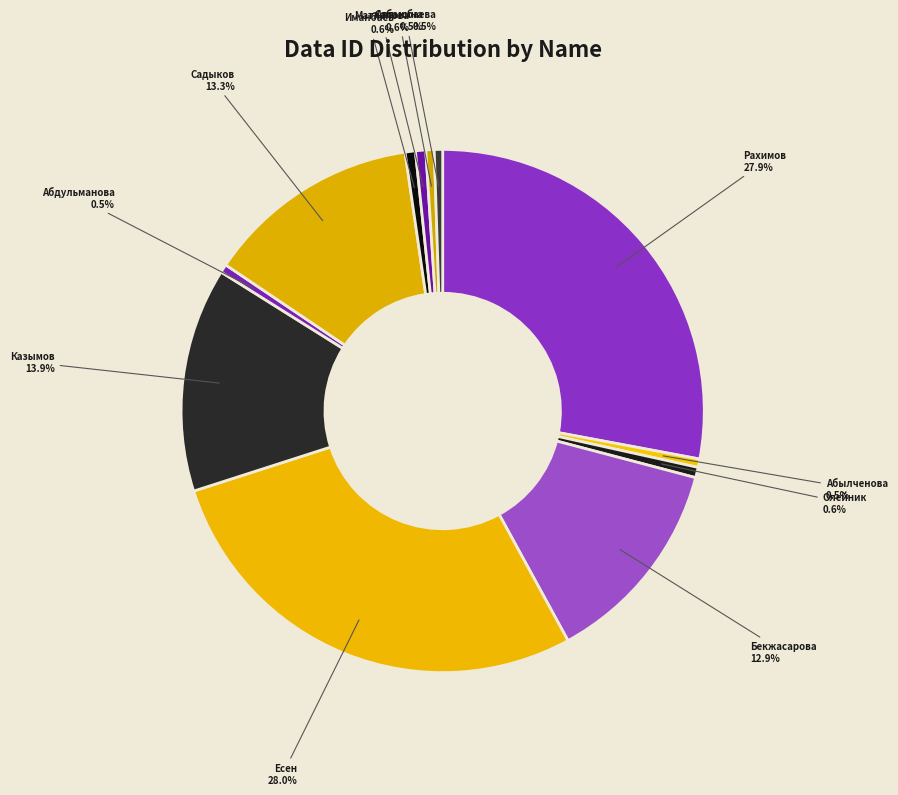

Rank the categories by value from highest to lowest.

Есен Айжан, Рахимов Равиль, Казымов Ернур, Садыков Асет, Бекжасарова Диана, Олейник Алексей, Иманбаев Мерей, Матлапова Нурбеке, Абылченова Асель, Абдульманова Оксана, Алпысбаева Айгуль, Сабанина Наталия